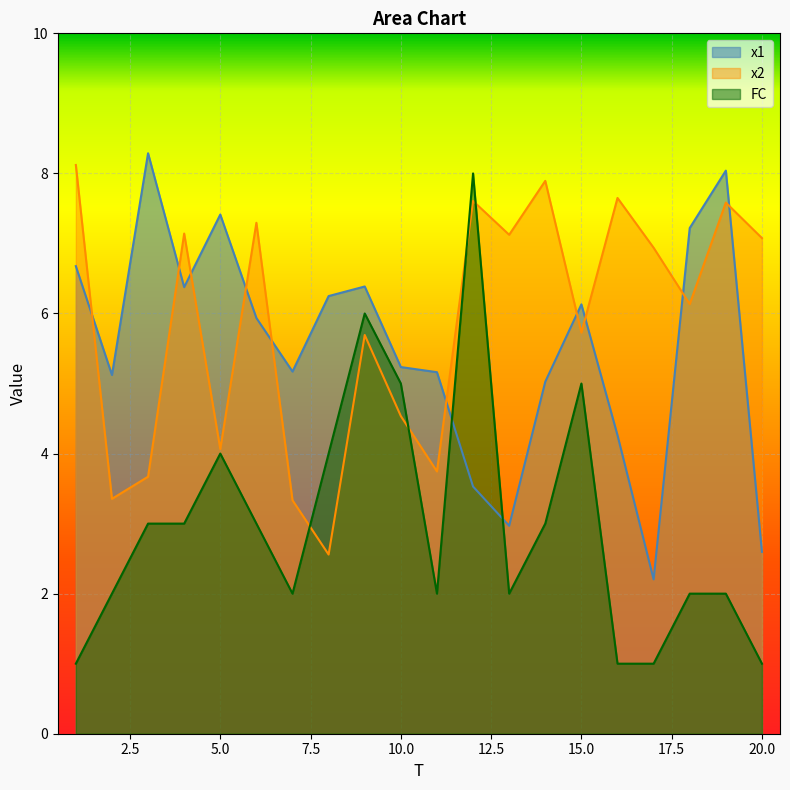

What is the difference between the highest and lowest values at 19?

6.0